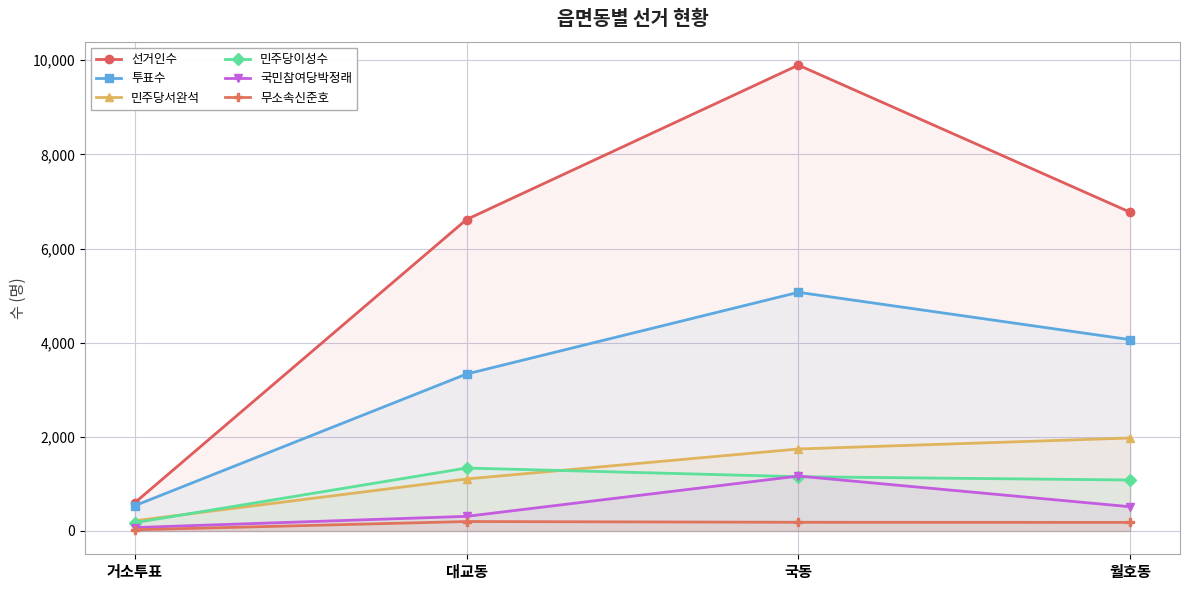

Count the number of categories in the chart.

4